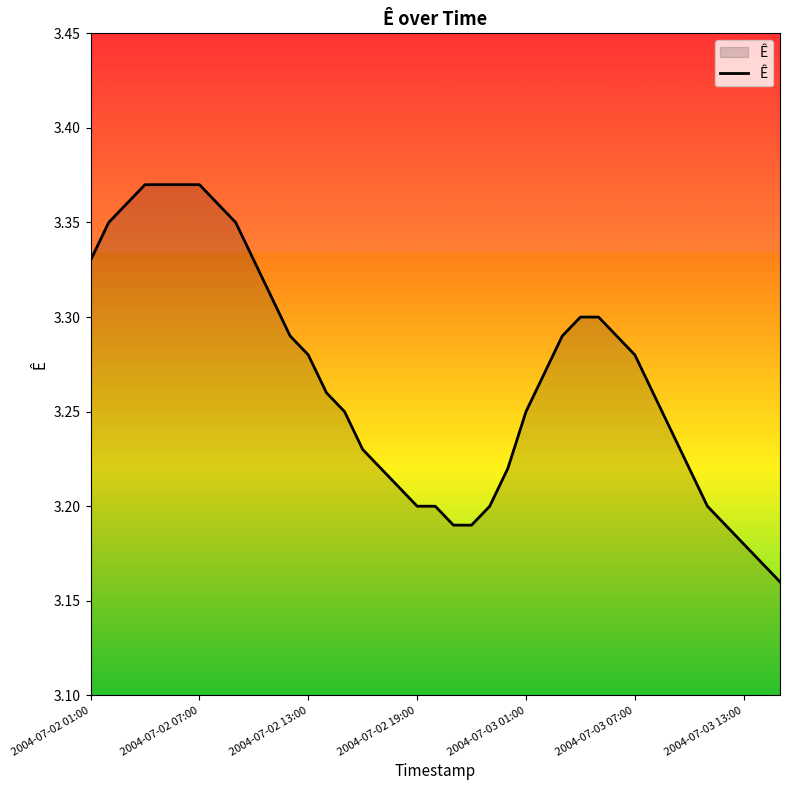

Reading left to right, transcribe all the data shown in this chart.

3.3	3.4	3.4	3.4	3.4	3.4	3.4	3.4	3.4	3.3	3.3	3.3	3.3	3.3	3.2	3.2	3.2	3.2	3.2	3.2	3.2	3.2	3.2	3.2	3.2	3.3	3.3	3.3	3.3	3.3	3.3	3.3	3.2	3.2	3.2	3.2	3.2	3.2	3.2